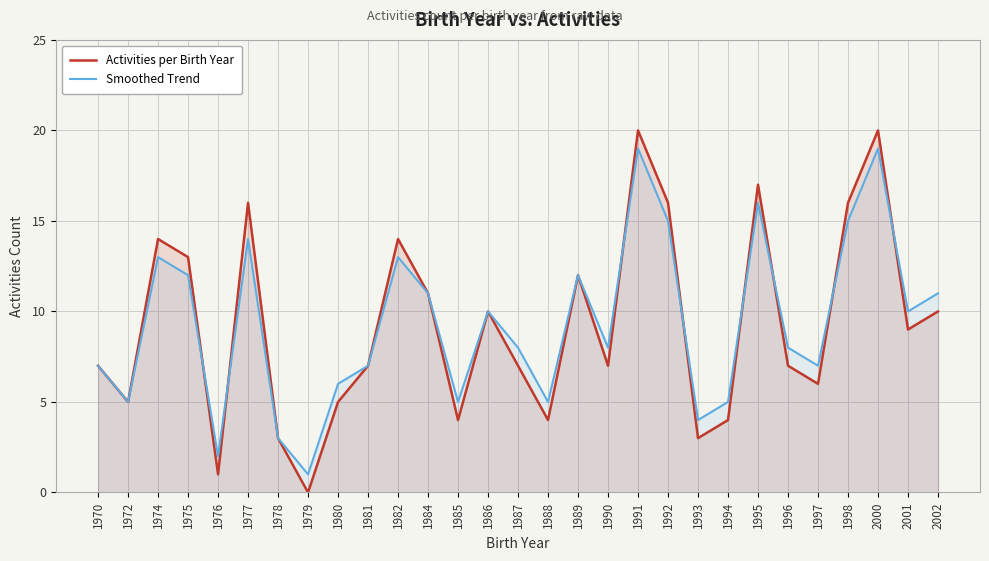

Which category has the lowest value across all series?

1979